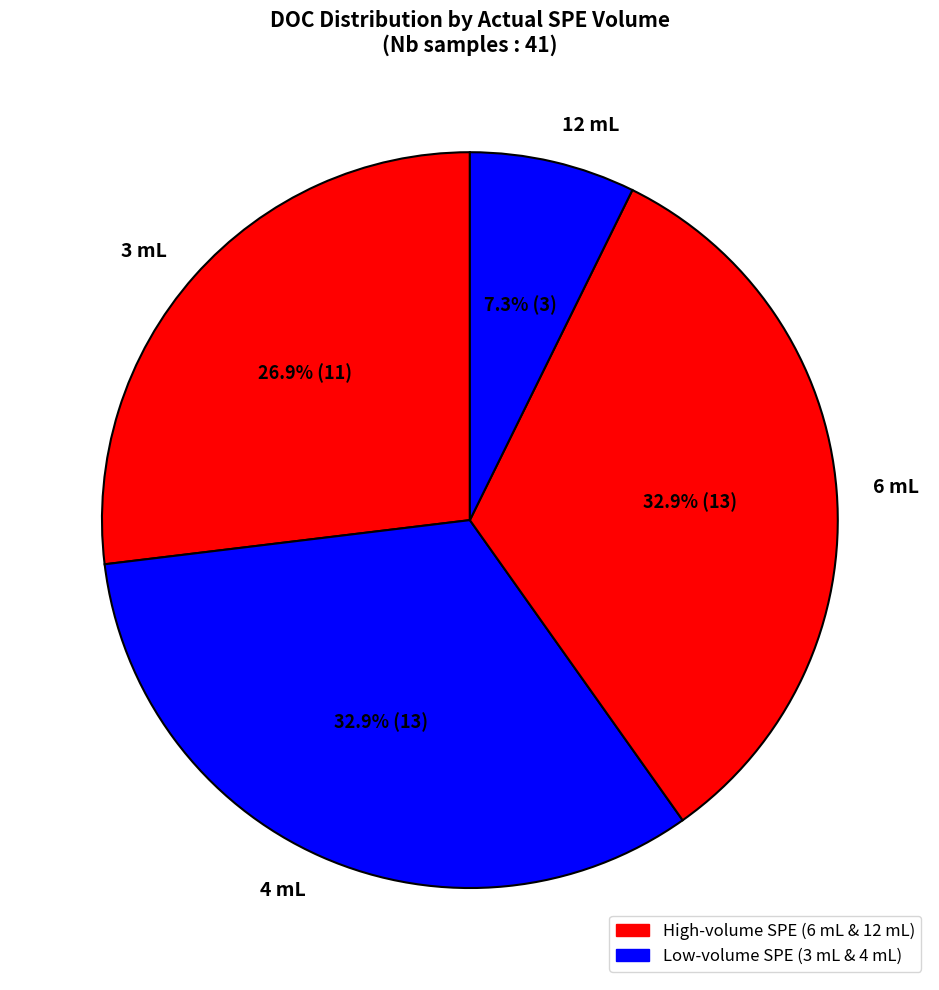

How many slices are in this pie chart?

4